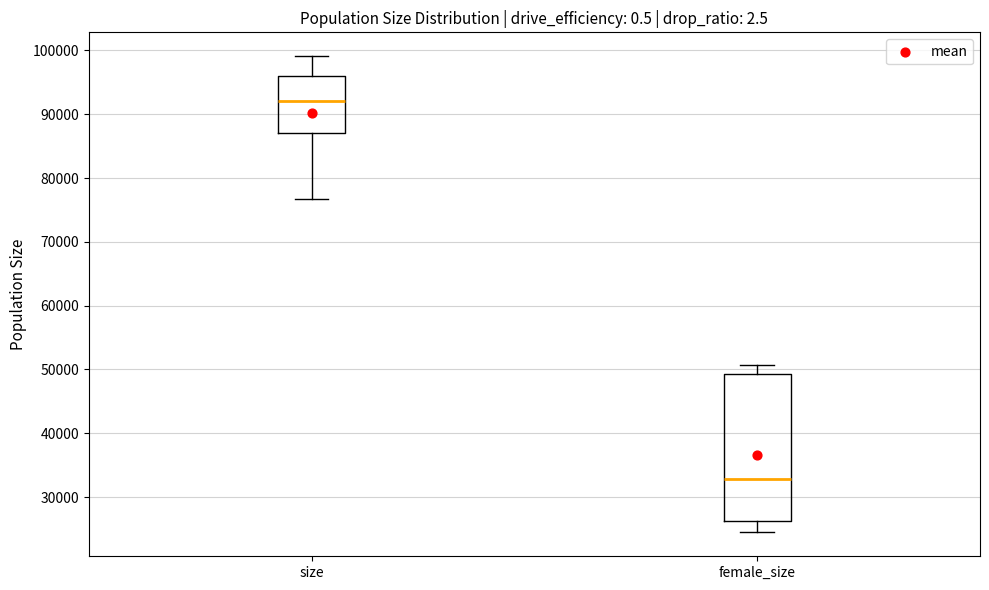

Comparing the boxes themselves (not the whiskers), which one is the tallest?

female_size